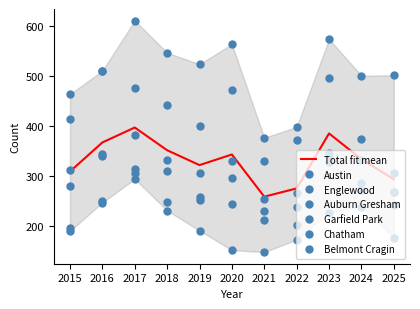

True or false: Auburn Gresham has a value of 340 at 2023.

True